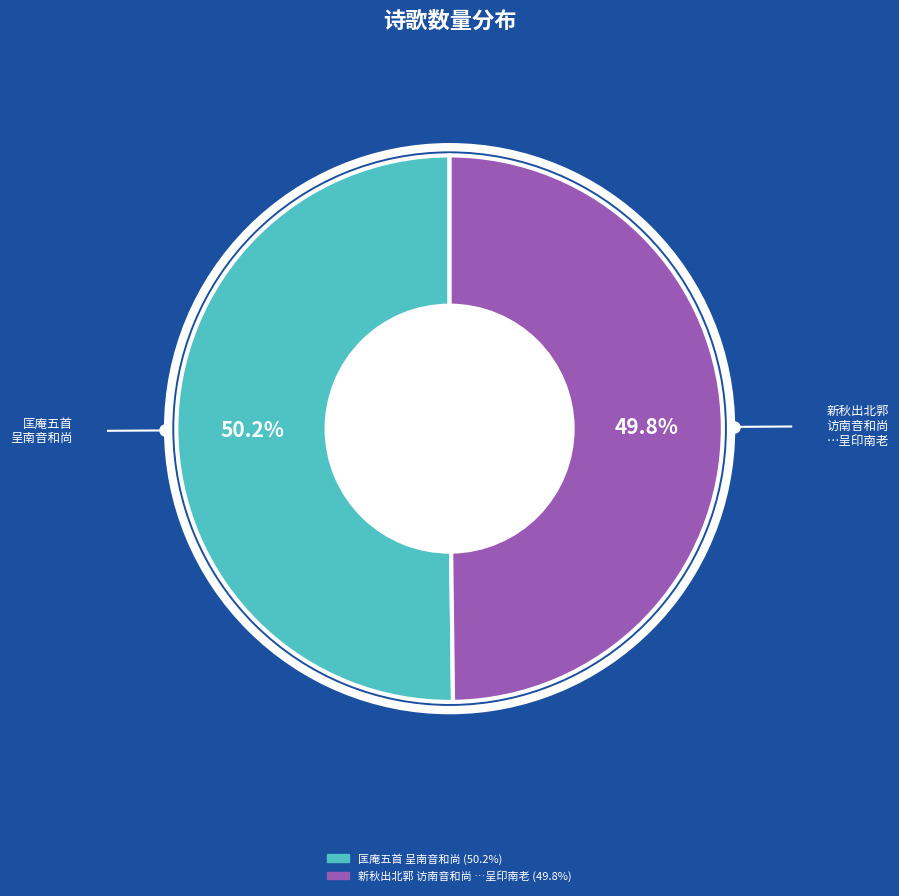

Is there any slice that represents more than half of the pie?

Yes